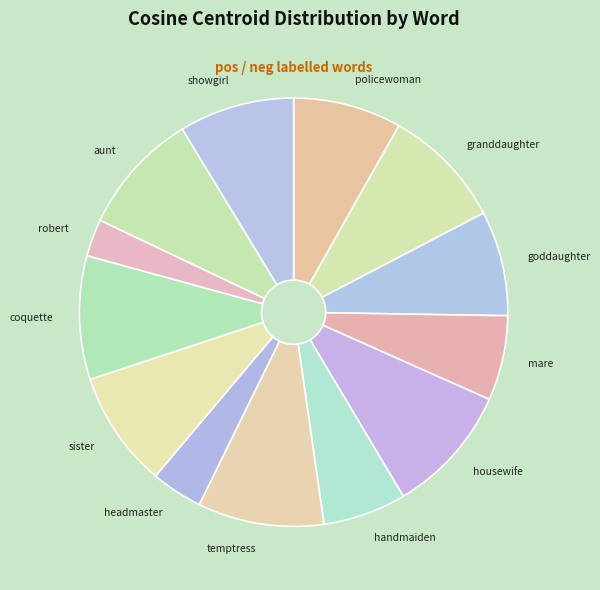

True or false: aunt accounts for 1% of the total.

False